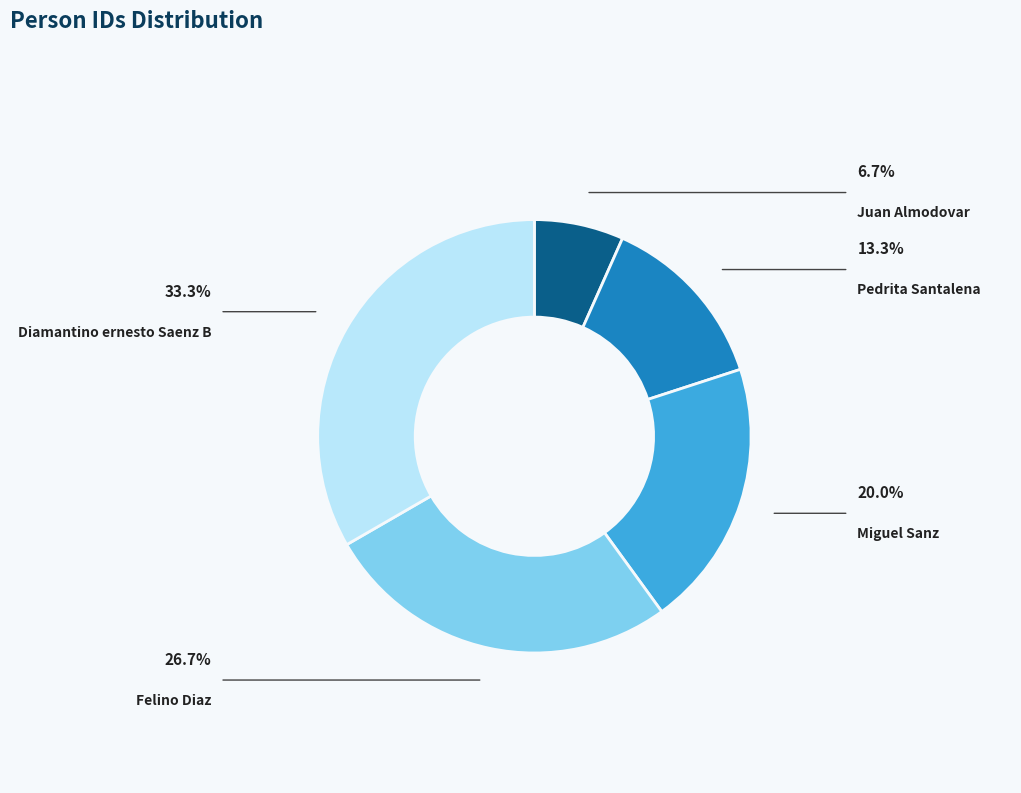

Is the sum of Juan Almodovar and Felino Diaz greater than half?

No